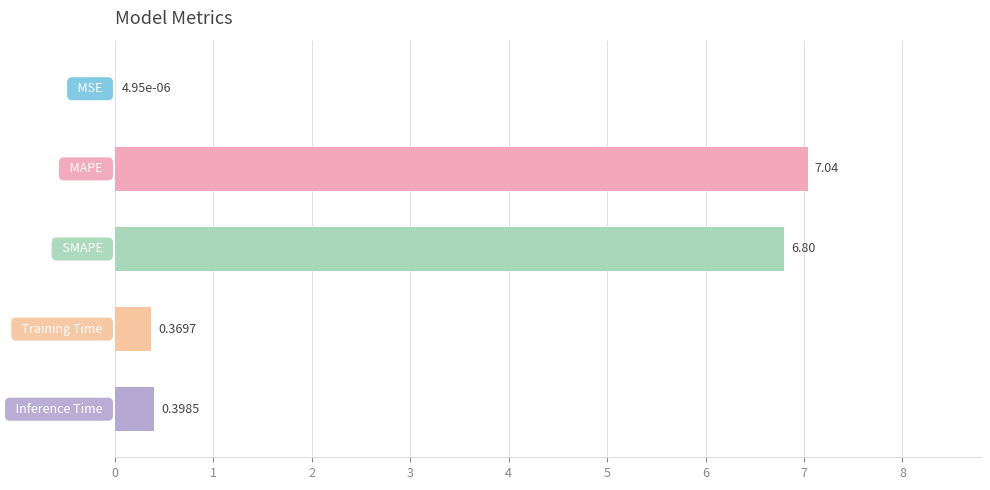

What is the sum of all values?

14.6